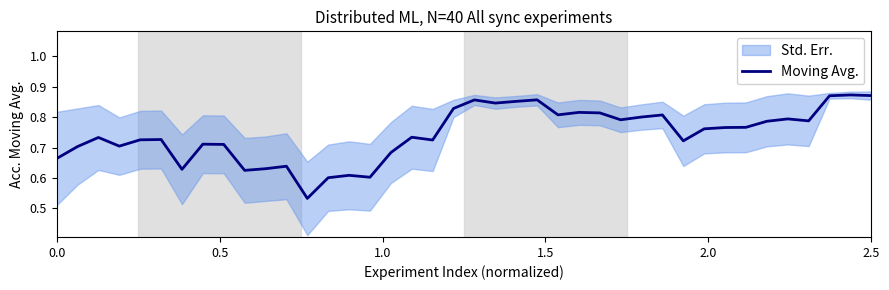

How many interior local peaks (higher than both neighbors) does the data have?

12